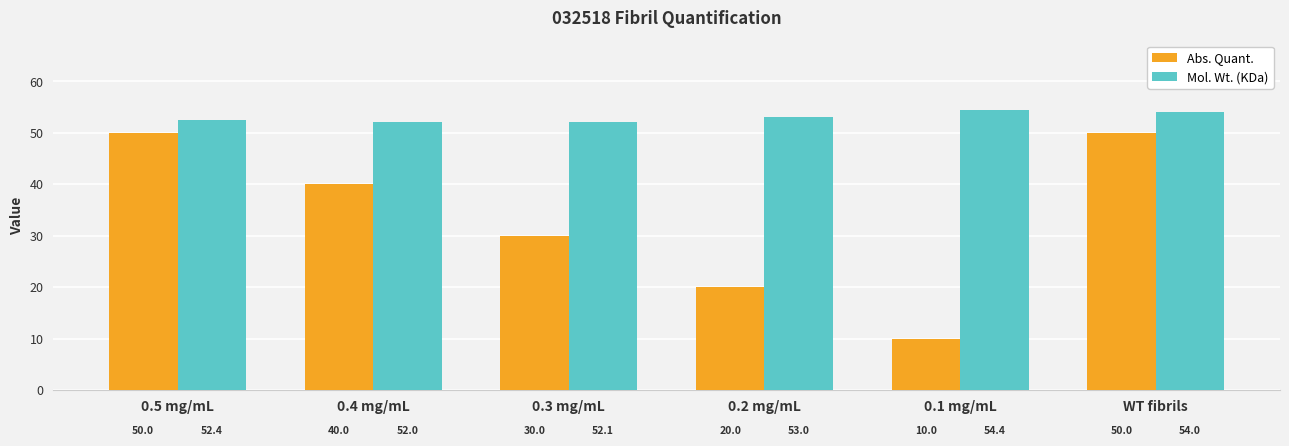

What is the difference between the second highest and second lowest values in the Mol. Wt. (KDa) series?

1.9